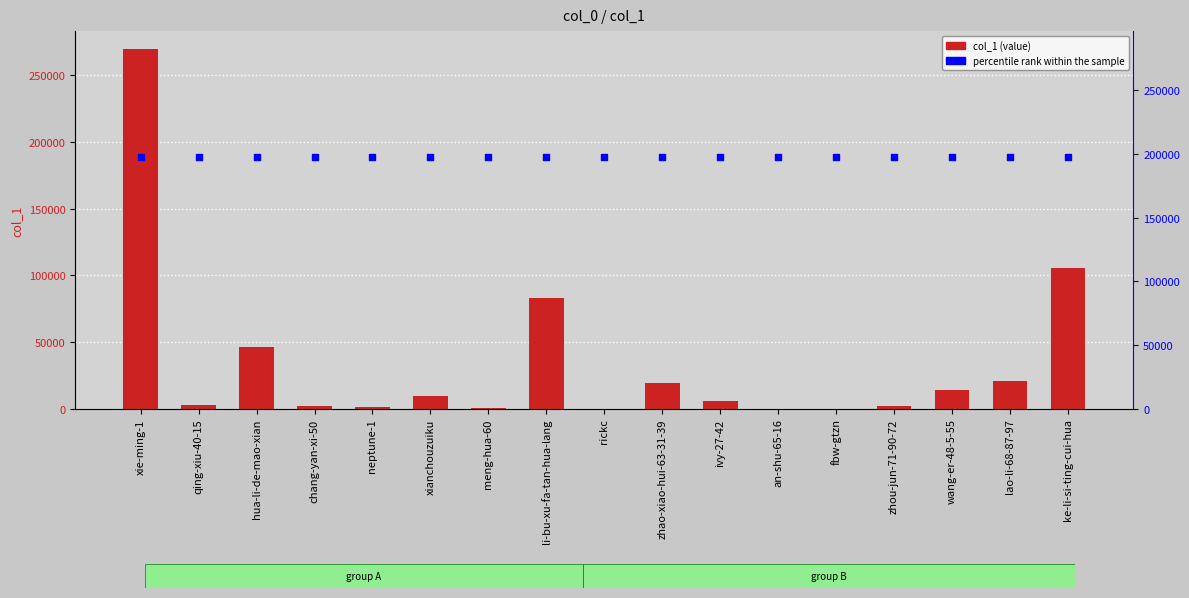

At which category is the sum across all series the highest?

xie-ming-1